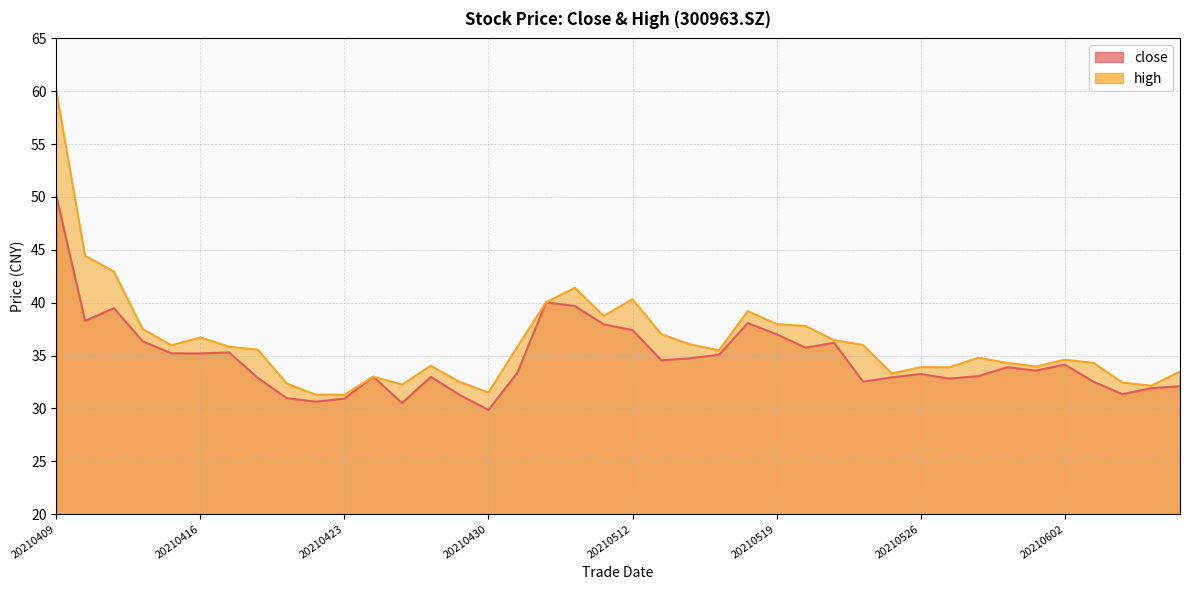

How many interior local valleys does the close series have?

11